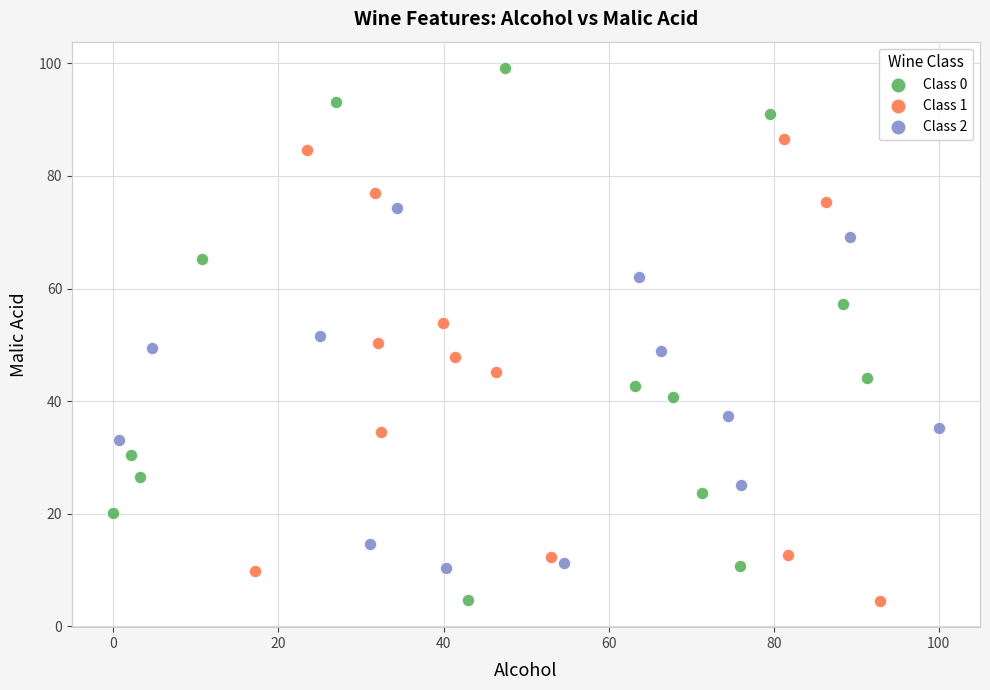

Which series has the largest Y range (max minus min)?

Class 0